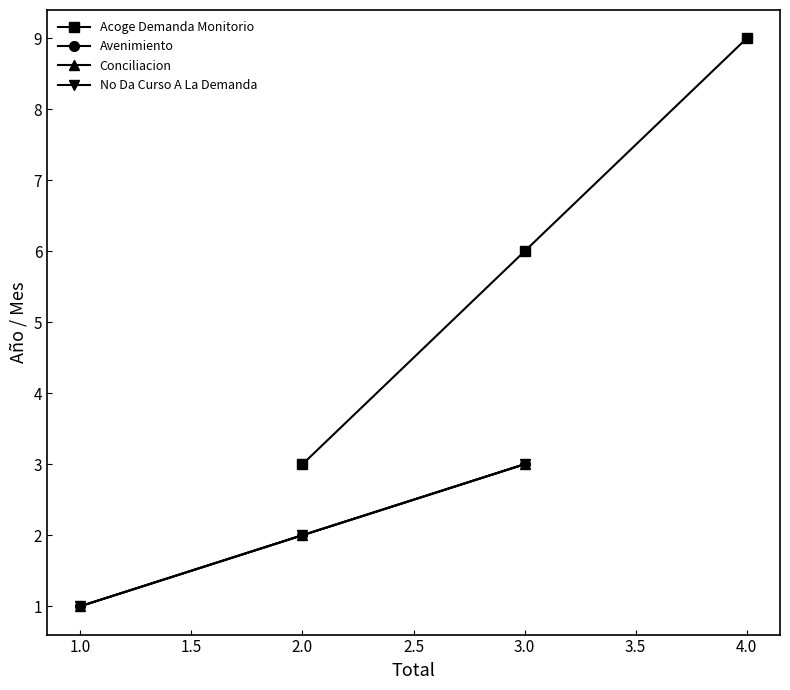

Reading right to left, list all the values displayed in this chart.

Acoge Demanda Monitorio: 9	6	3
Avenimiento: 3	2	1
Conciliacion: 3	2	1
No Da Curso A La Demanda: 3	2	1